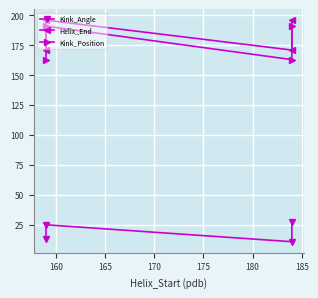

Rank the series at 165 from lowest to highest value.

Kink_Angle, Kink_Position, Helix_End